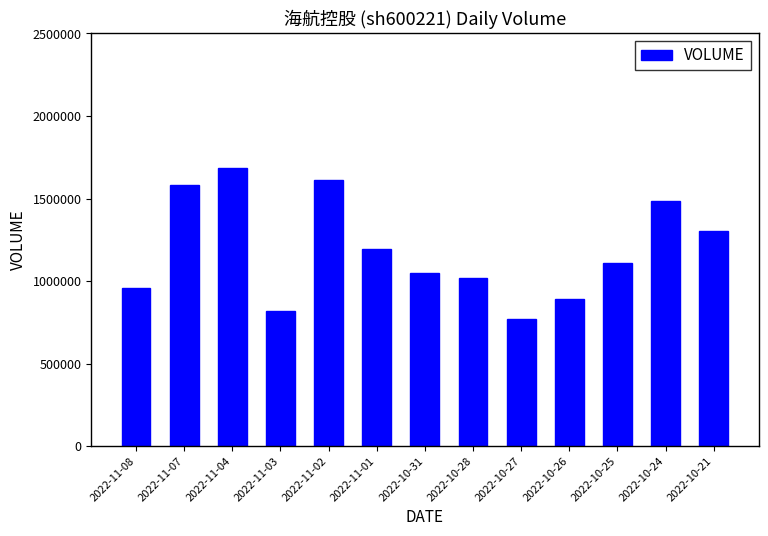

What position from the right is 2022-11-03?

10